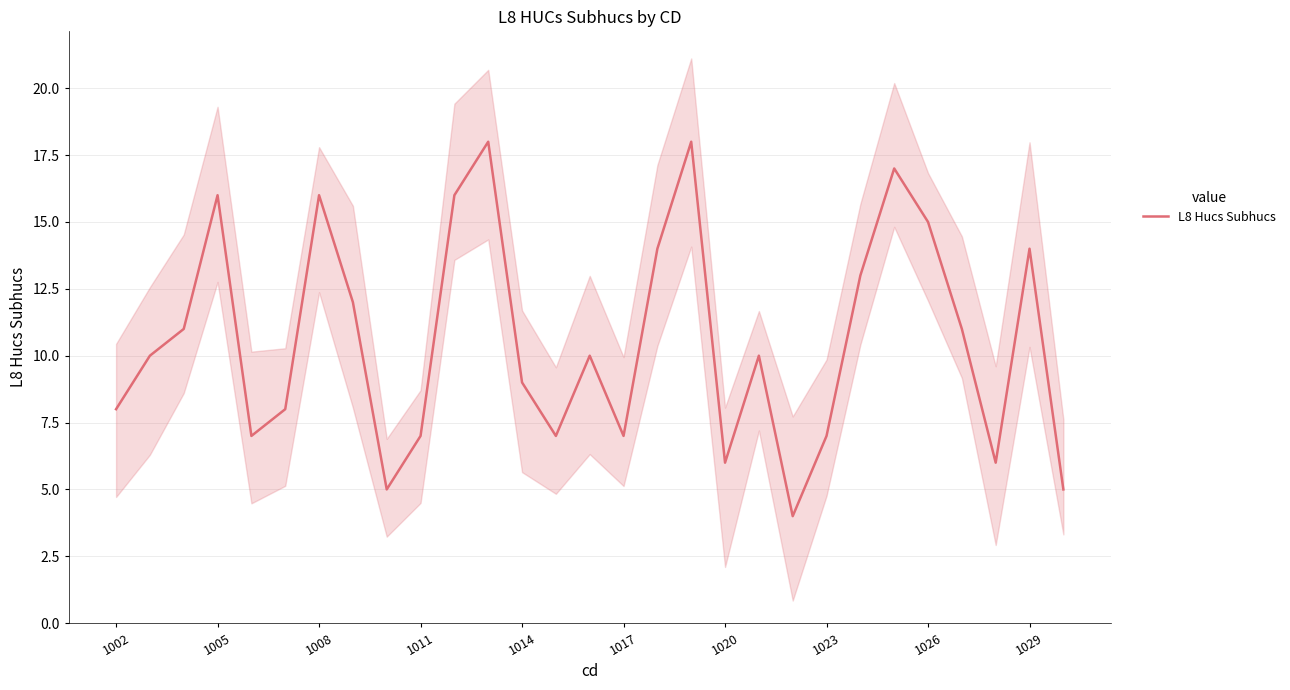

What is the average value?

11